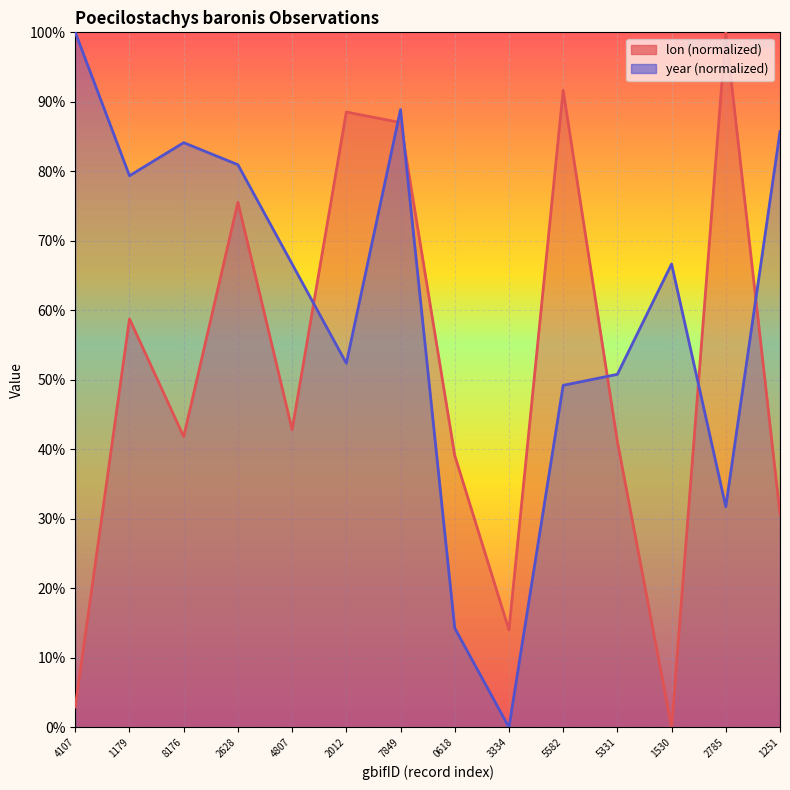

List the series in order of their overall mean, highest first.

year, lon